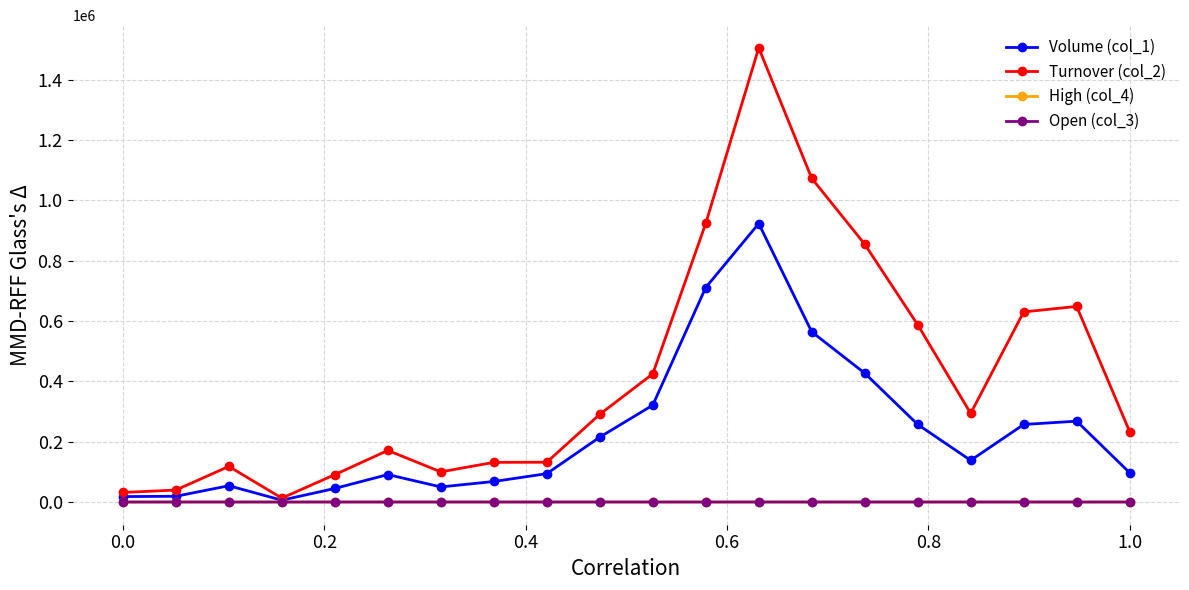

Which series has the widest spread of values?

Turnover (col_2)